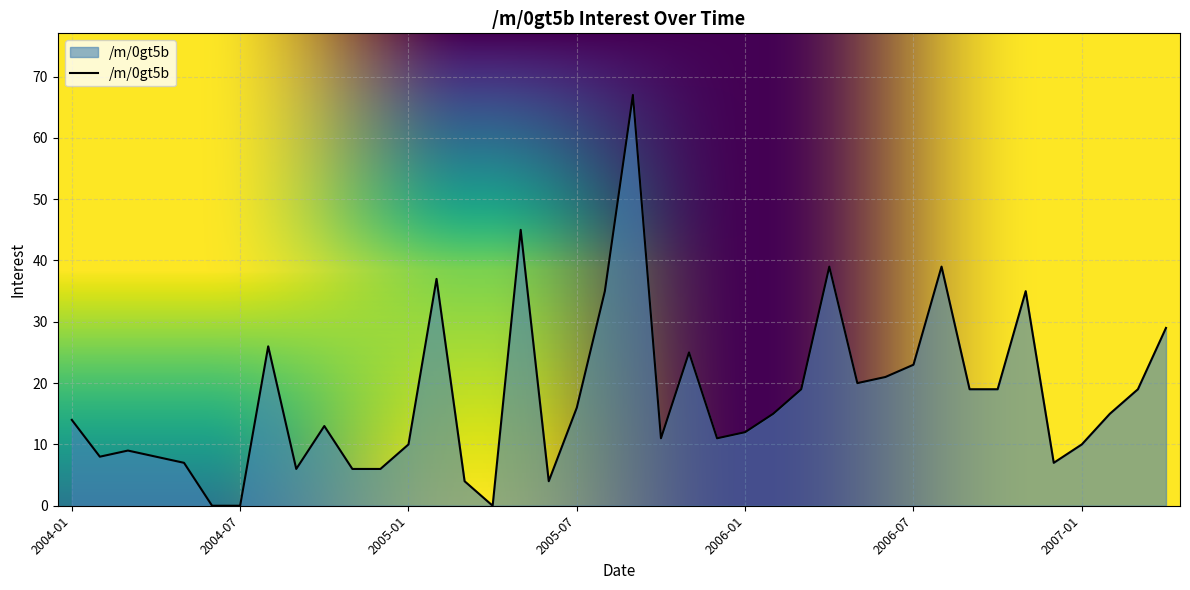

What is the greatest value displayed?

67